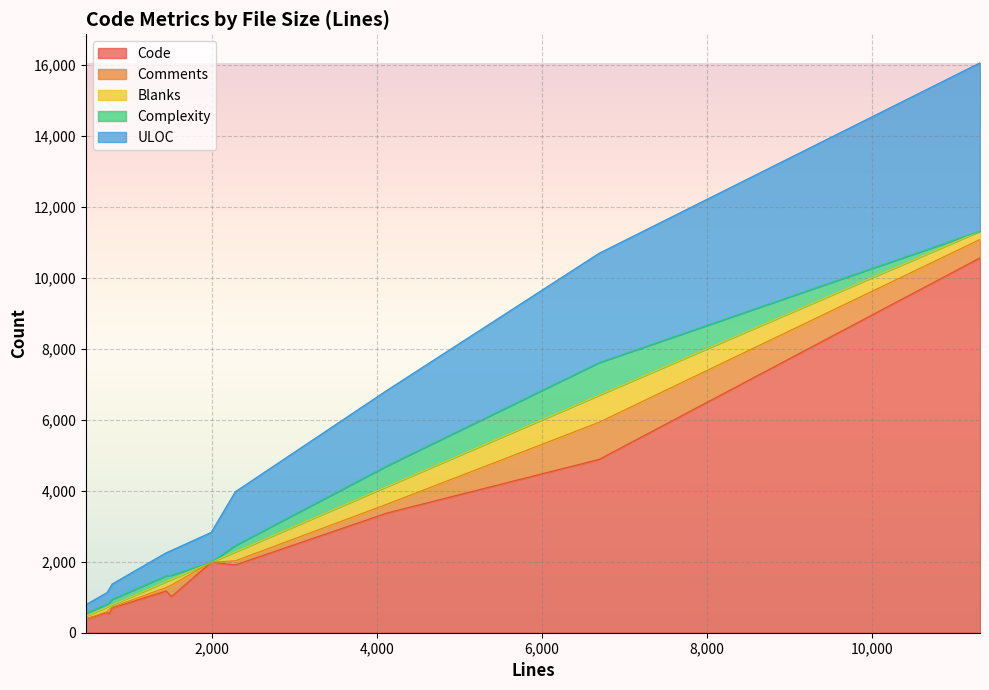

At which category is the sum across all series the highest?

11312